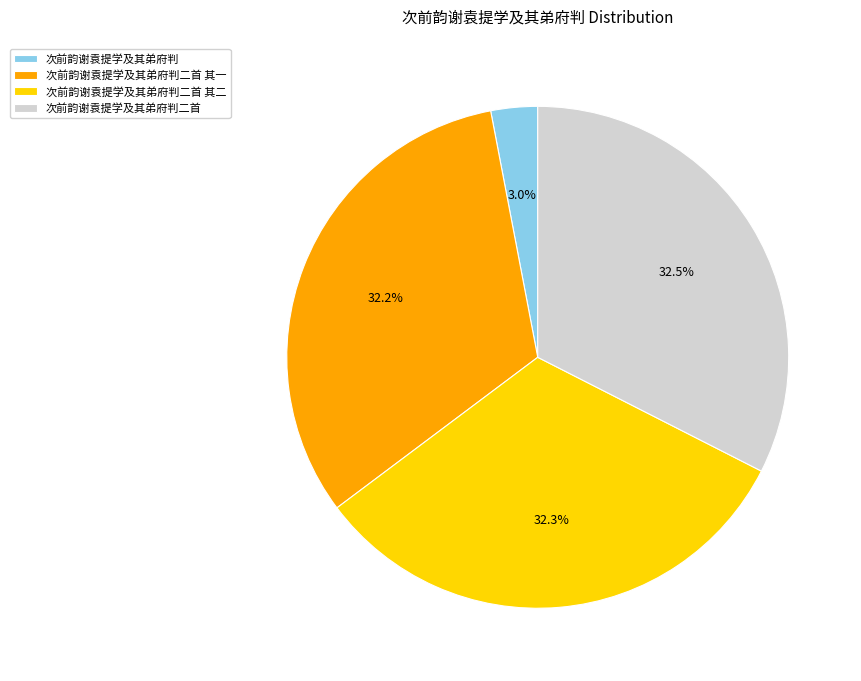

How much of the chart is everything except 次前韵谢袁提学及其弟府判二首?

67.5%